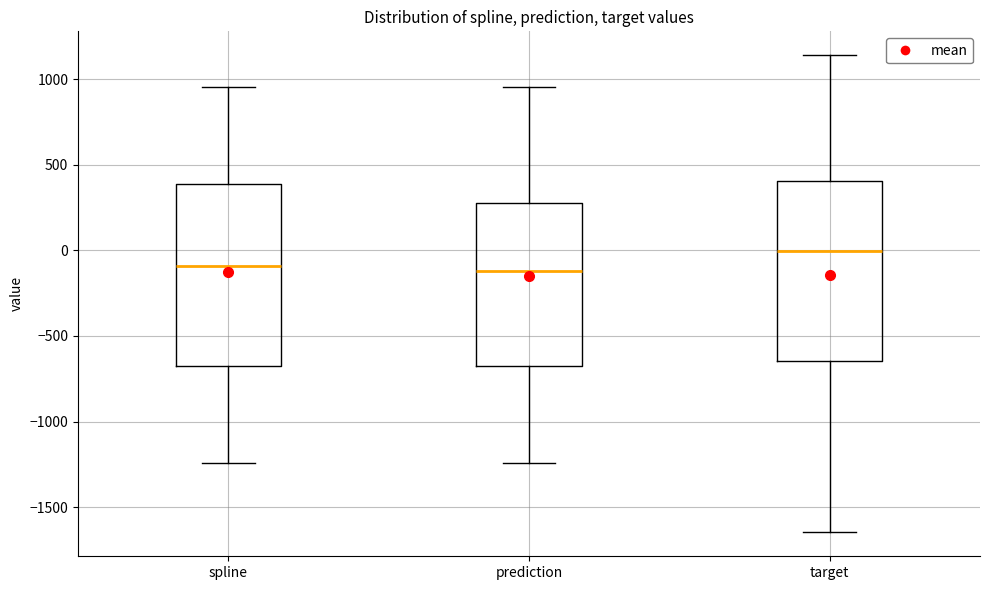

Where is the lower edge of the box for prediction on the y-axis? The values are not printed on the chart, so give them approximately, as read against the axis.

-650